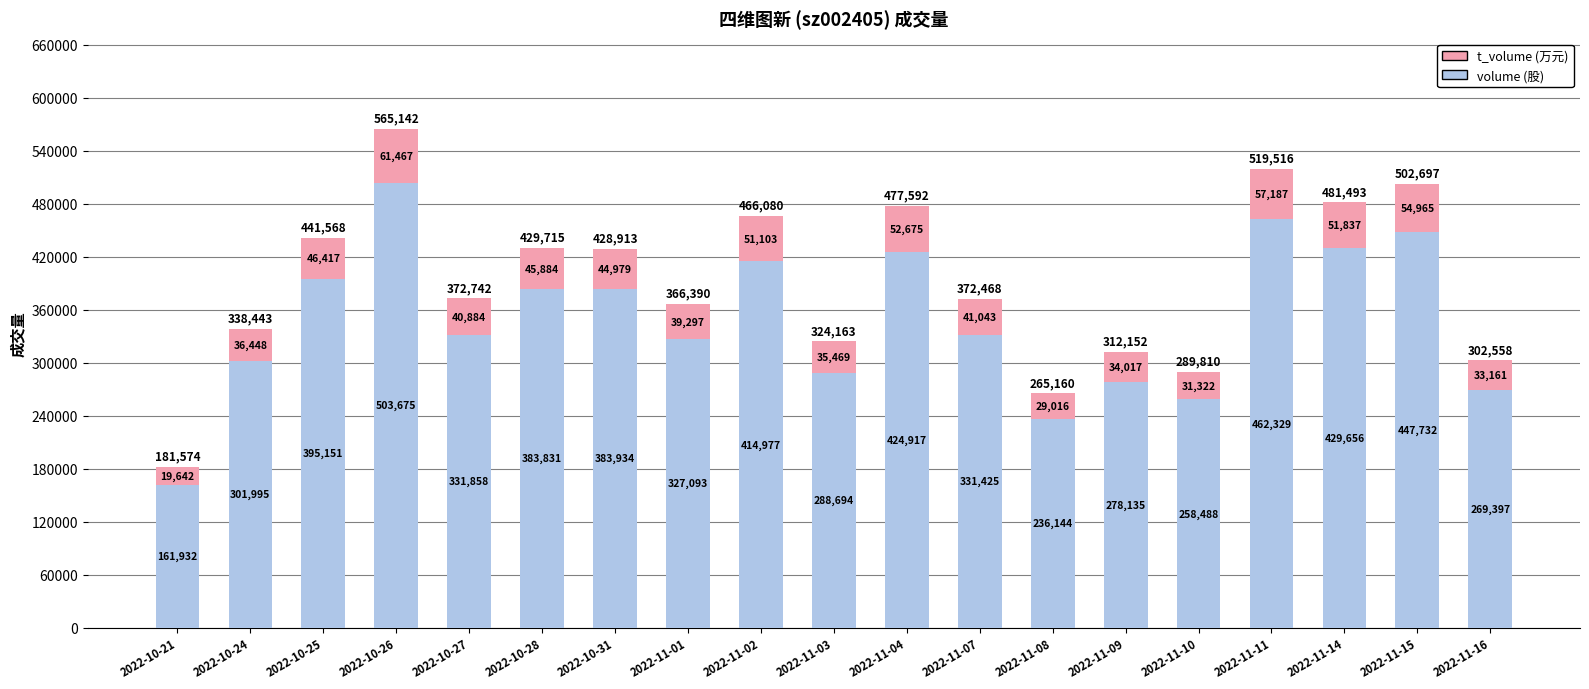

What is the total value across all series at 2022-10-24?

338443